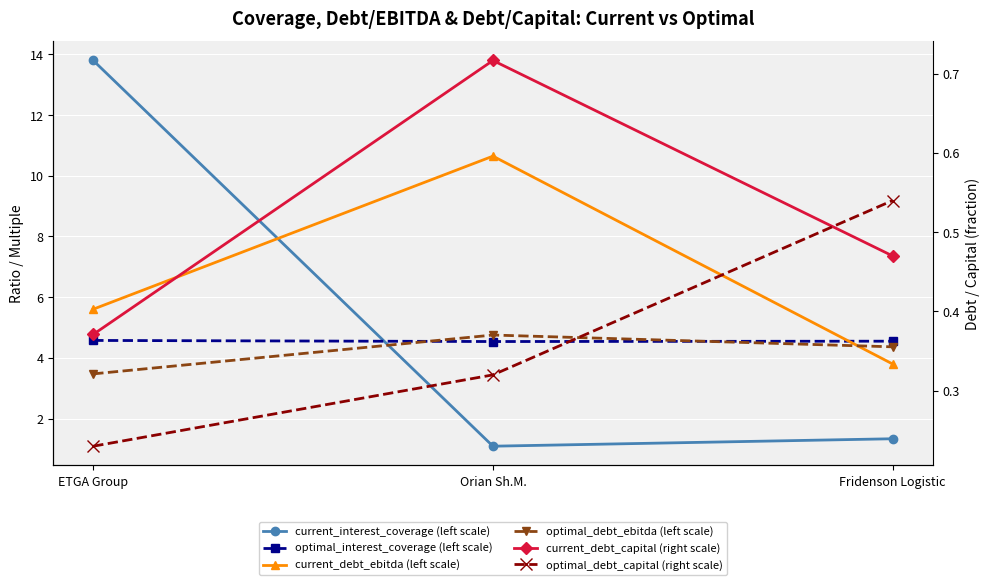

What position from the right is Orian Sh.M.?

2